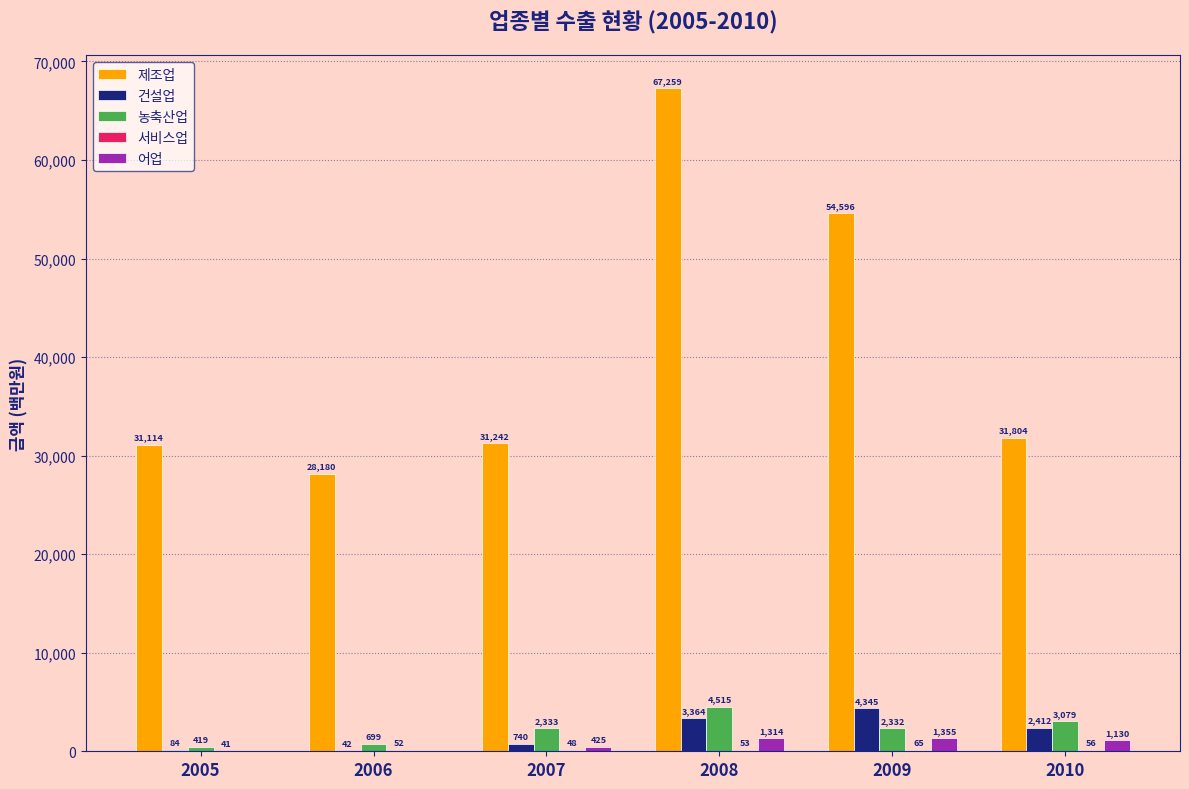

At which label is 어업 closest to 677?

2007